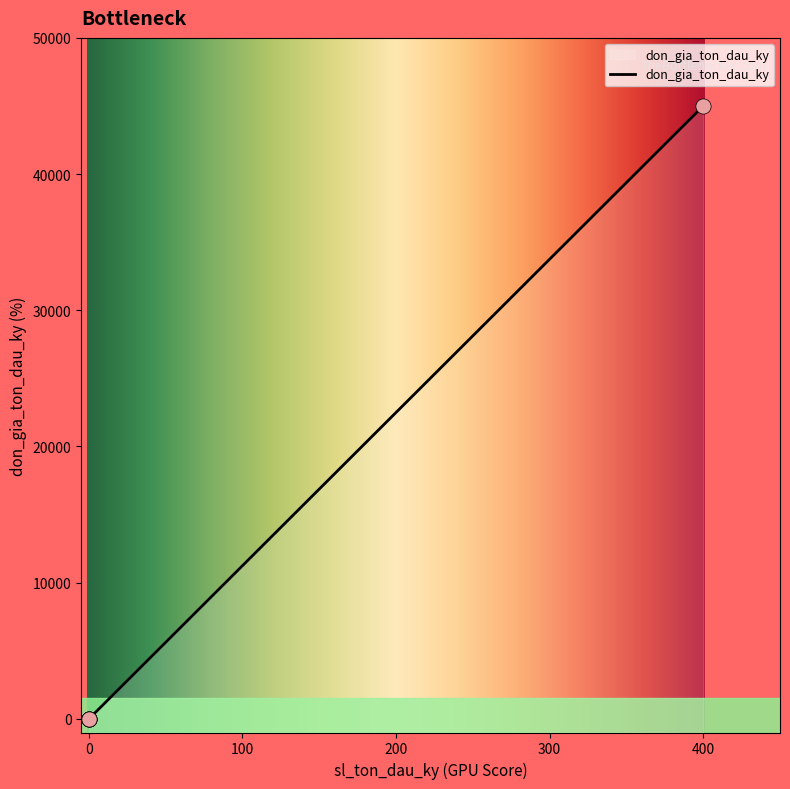

Which has a higher value, 0 or 400?

400